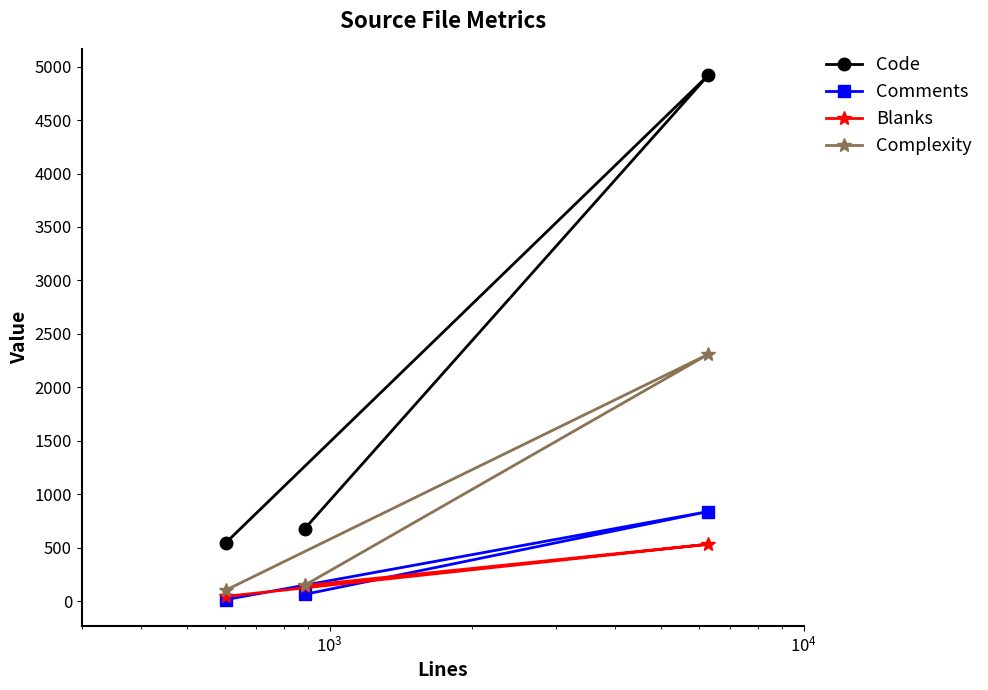

What is the minimum value for Code?

546